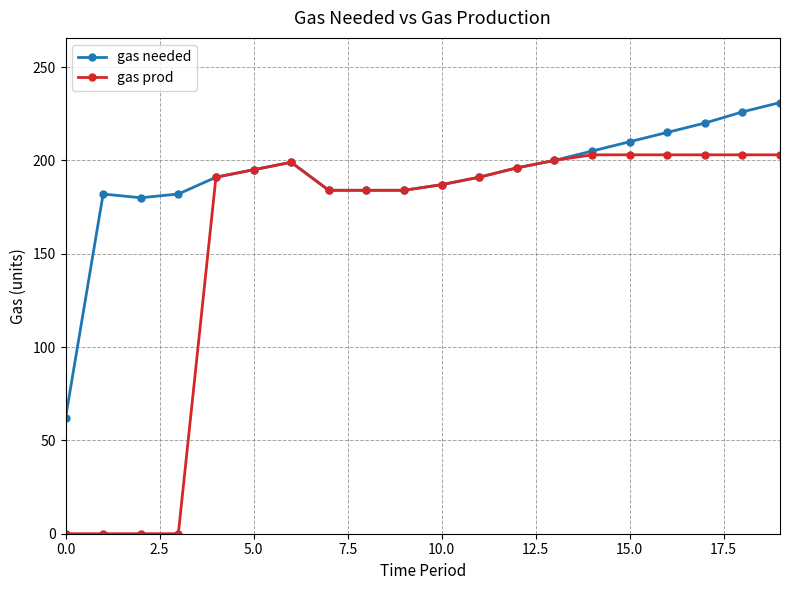

List the series in order of their overall mean, highest first.

gas needed, gas prod